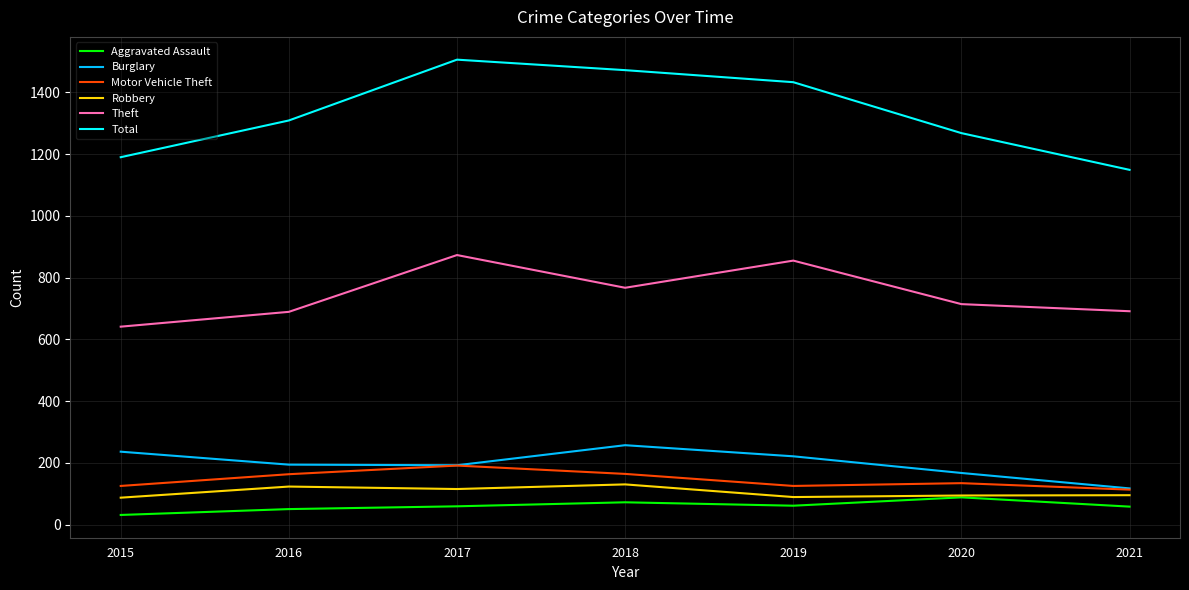

How many interior local peaks does the Total series have?

1